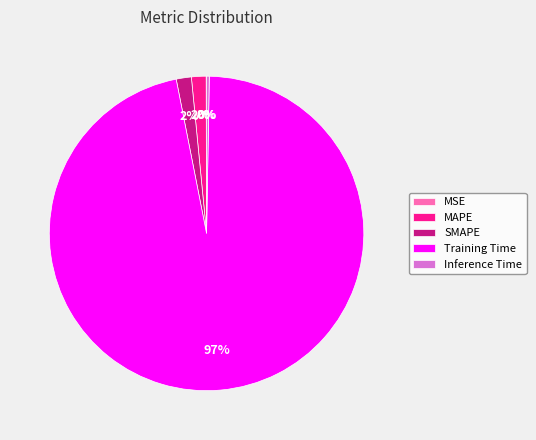

What percentage is the SMAPE slice, to the nearest percent?

2%